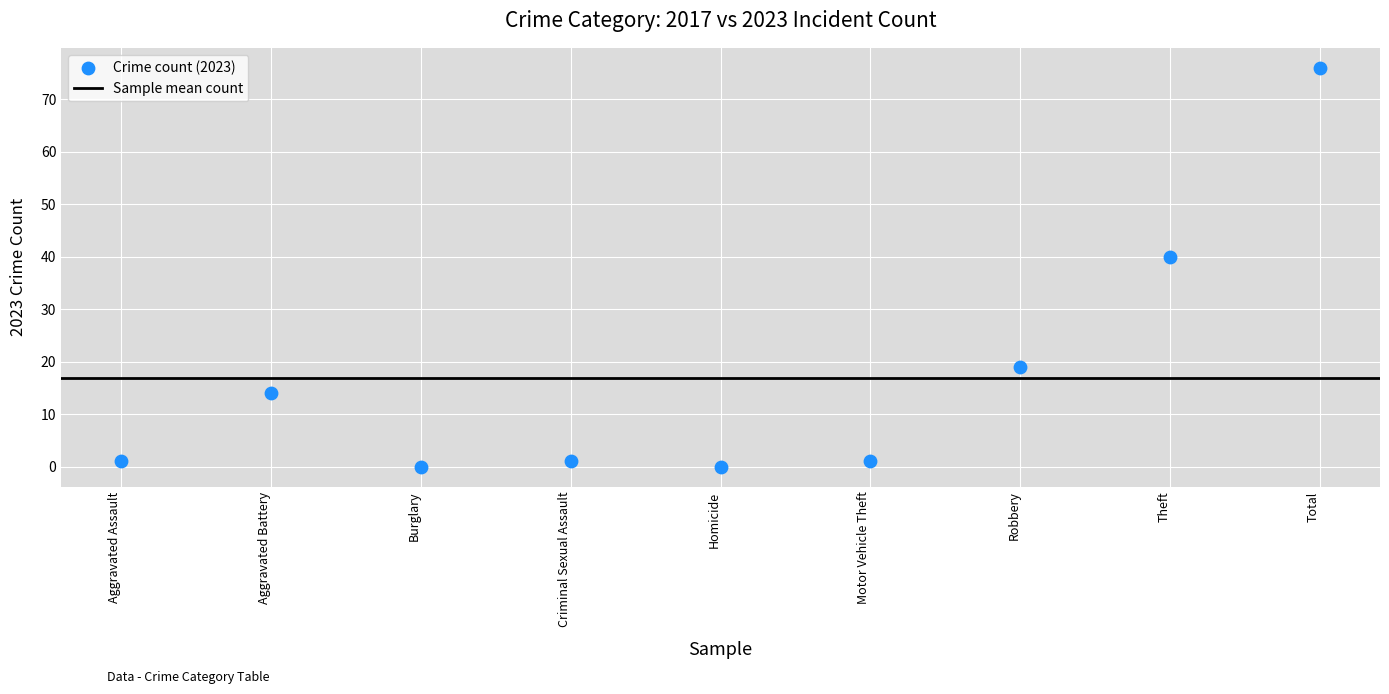

What is the range of Y values (max minus min)?

76